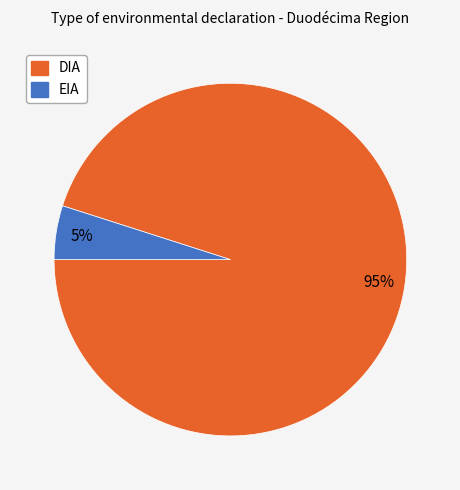

Is there a majority slice in this chart?

Yes